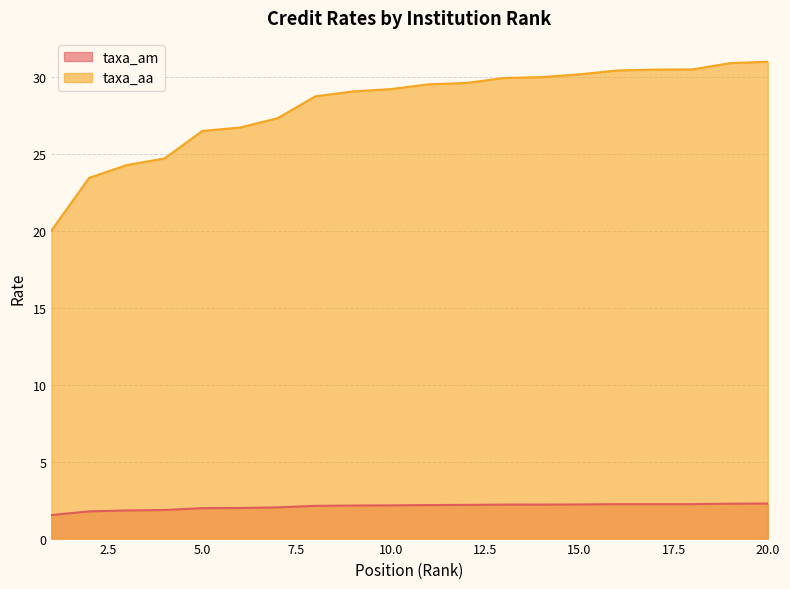

At which category does the chart reach its peak across all series?

20